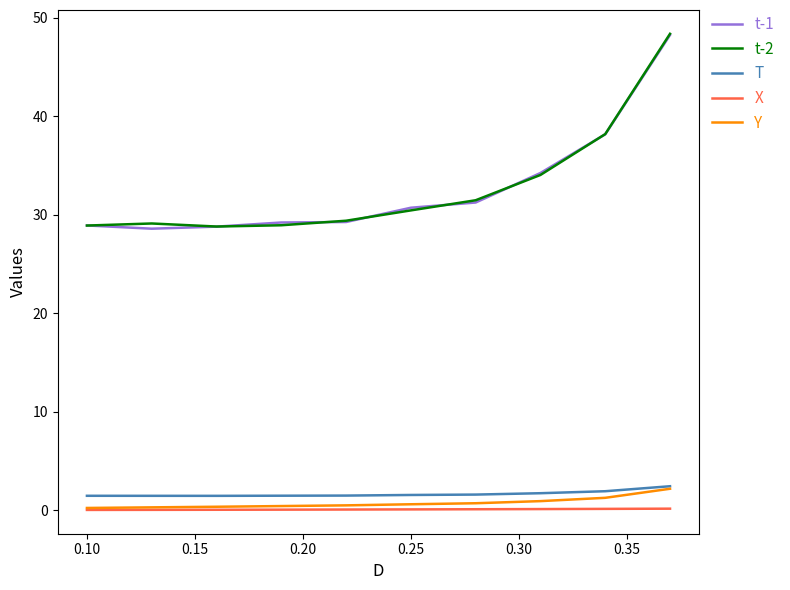

What is the maximum value shown in the chart?

48.4